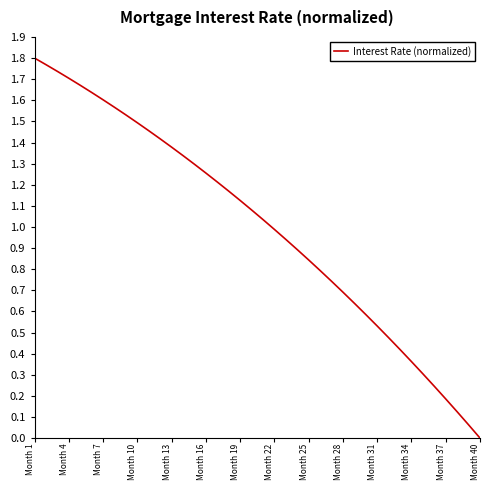

The value at Month 22 is 1.0. True or false?

True